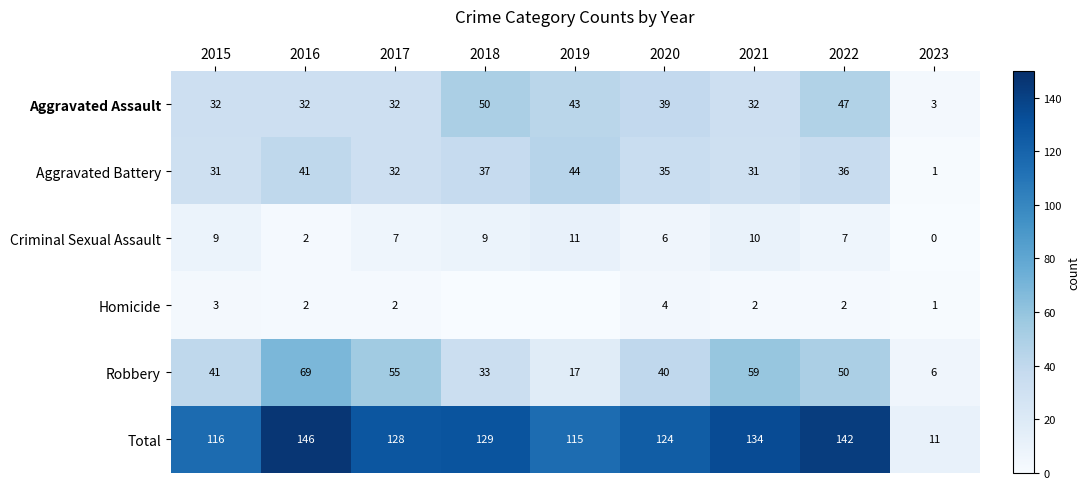

At which category does the chart reach its peak across all series?

2016